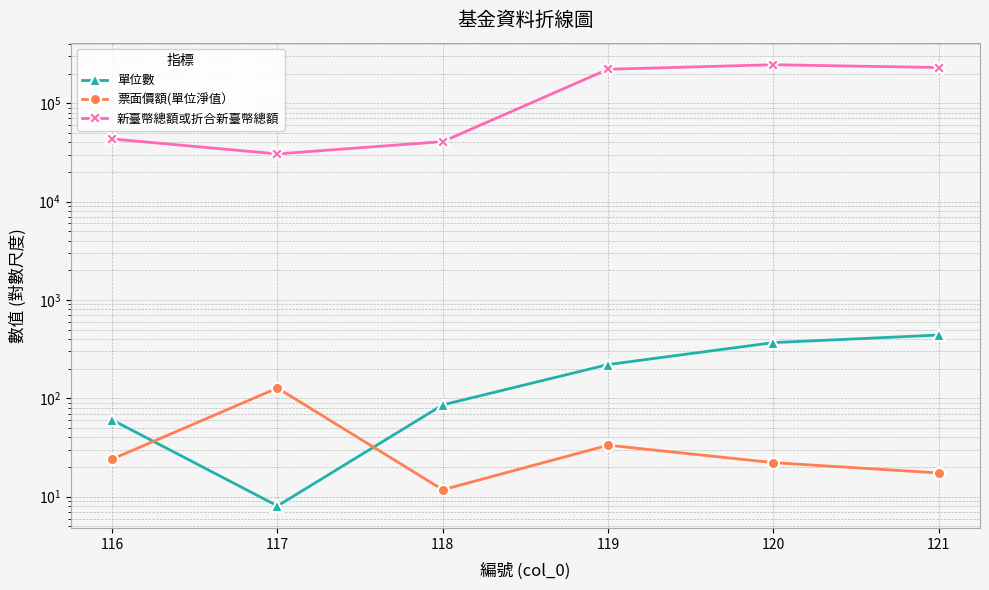

What are all the series names shown in the legend?

單位數, 票面價額(單位淨值）, 新臺幣總額或折合新臺幣總額